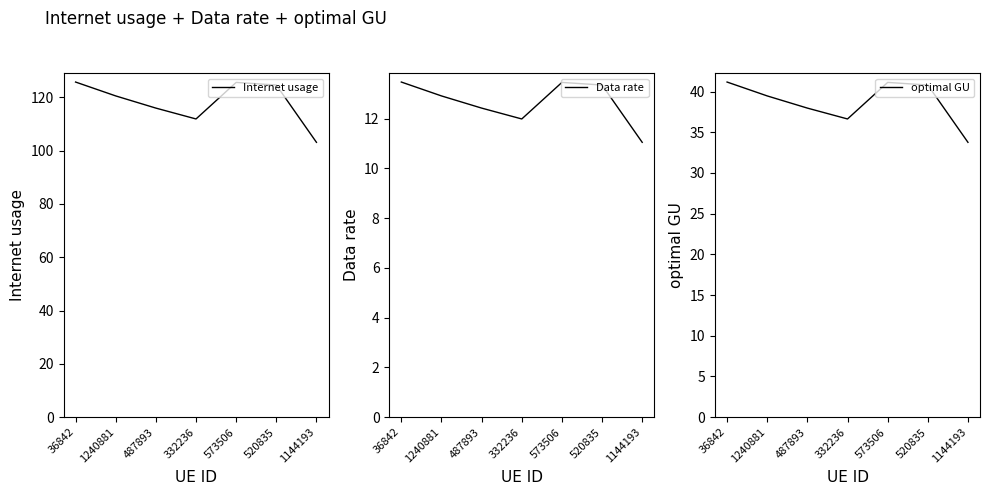

List the series in order of their overall mean, highest first.

Internet usage, optimal GU, Data rate